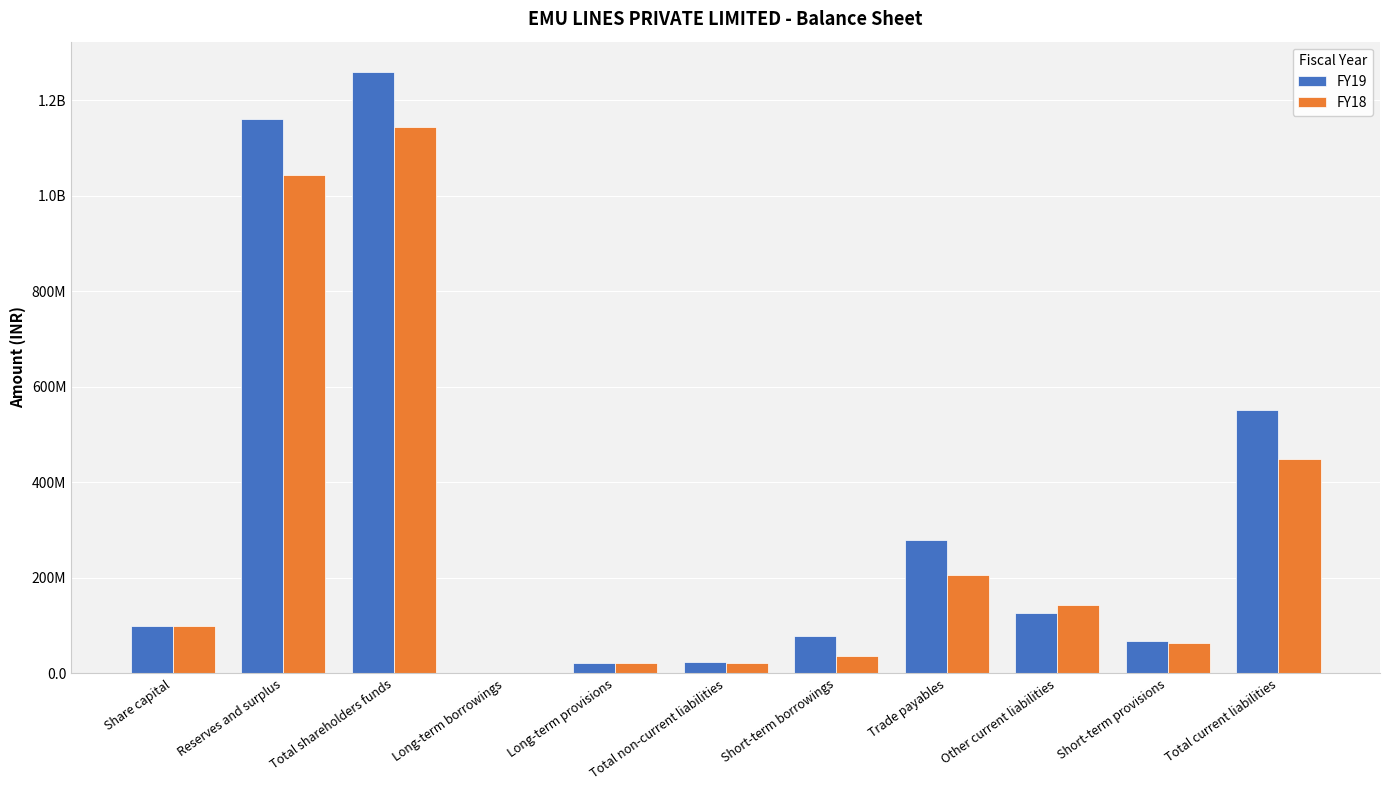

Count the number of categories in the chart.

11